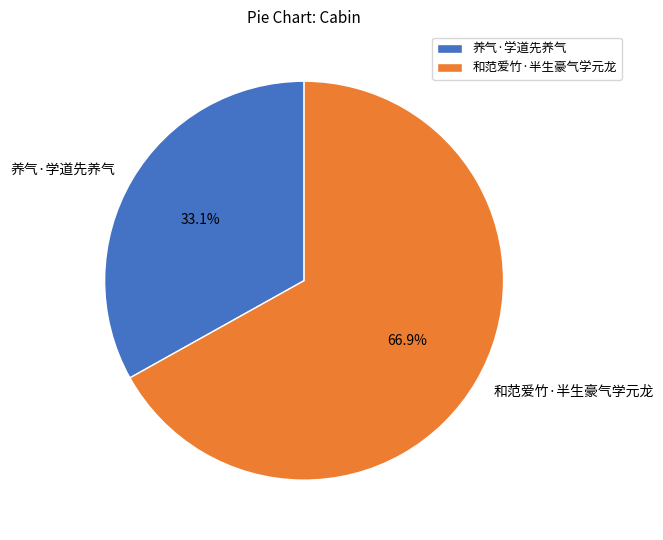

Approximately how many times larger is the value at 养气·学道先养气 compared to 和范爱竹·半生豪气学元龙?

0.5